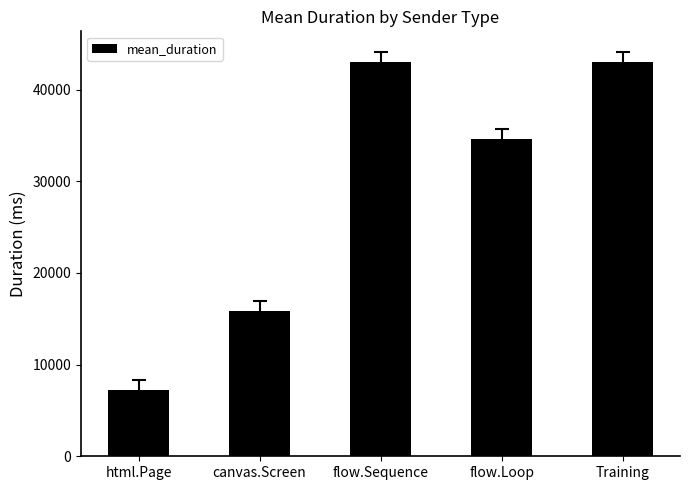

Count the number of categories in the chart.

5